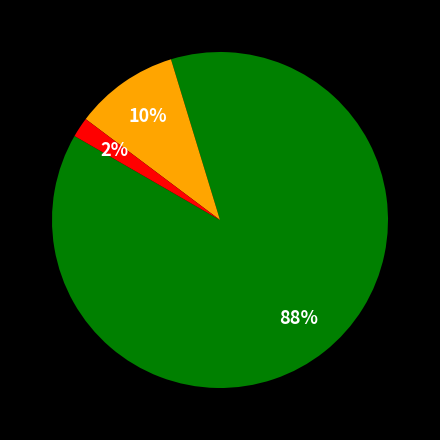

Is there a majority slice in this chart?

Yes